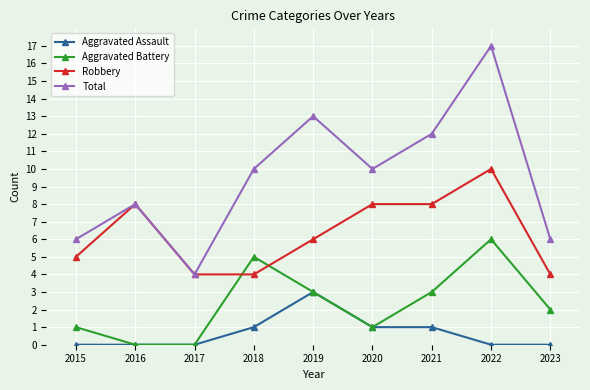

What is the average value of the Aggravated Battery series?

2